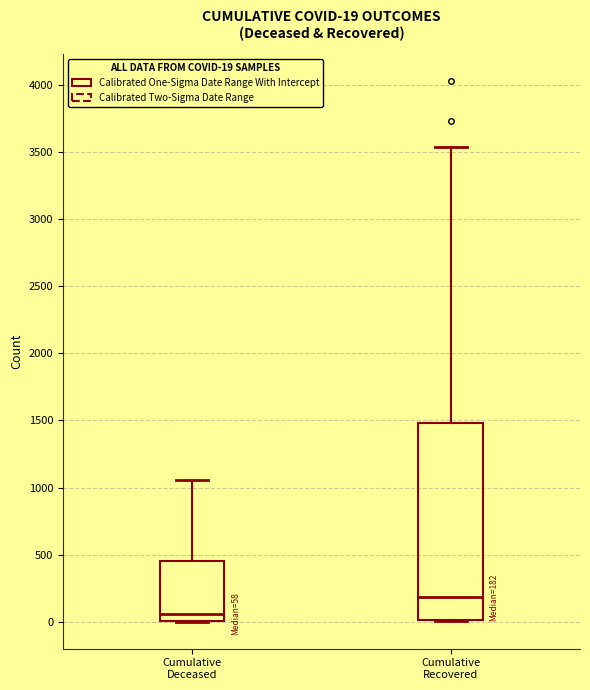

Which box is the tallest, from its lower edge to its upper edge?

Cumulative Recovered